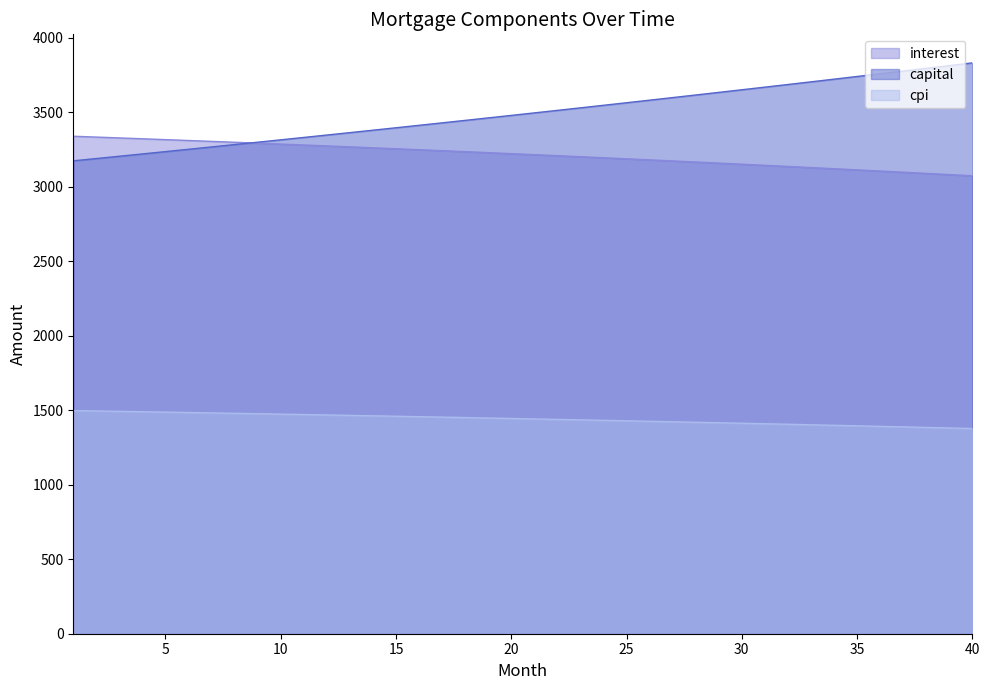

True or false: capital has a value of 5692.3 at 6.

False